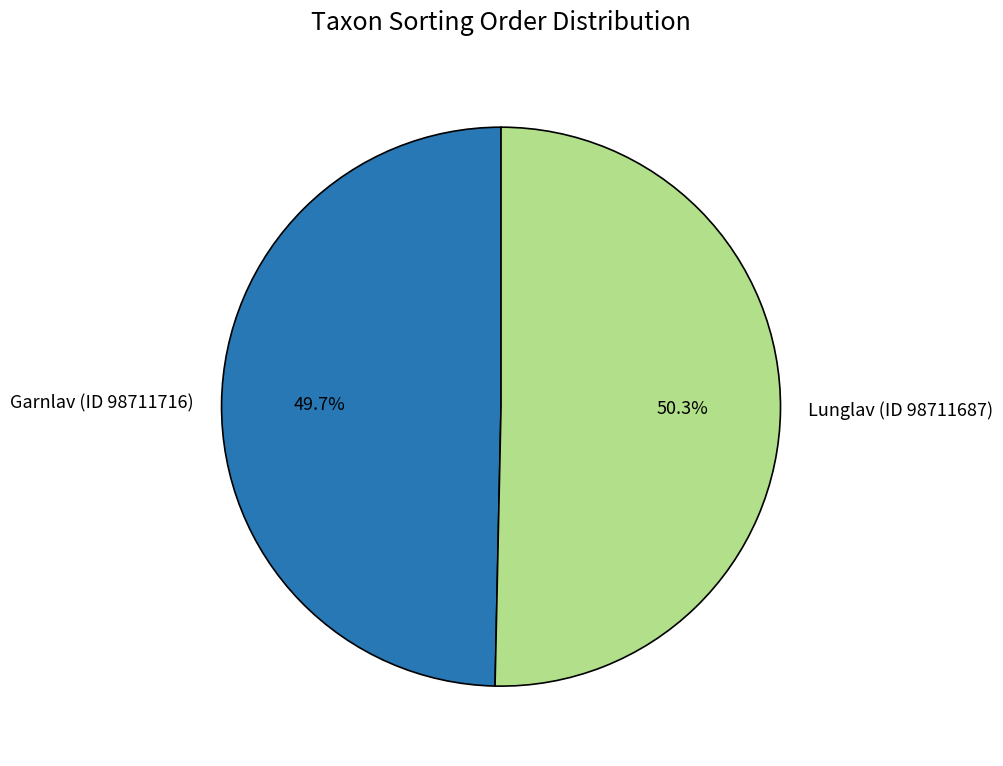

Between Garnlav (ID 98711716) and Lunglav (ID 98711687), which is larger?

Lunglav (ID 98711687)